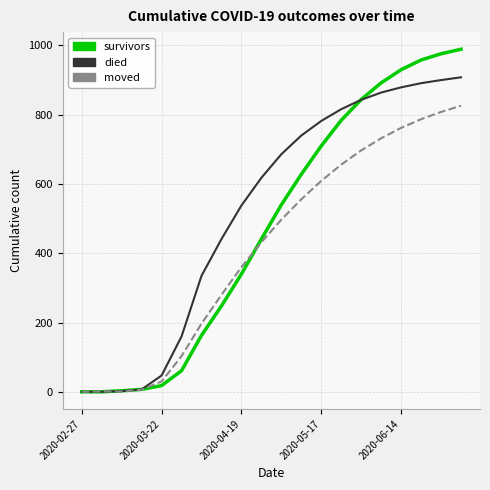

What are all the series names shown in the legend?

survivors, died, moved